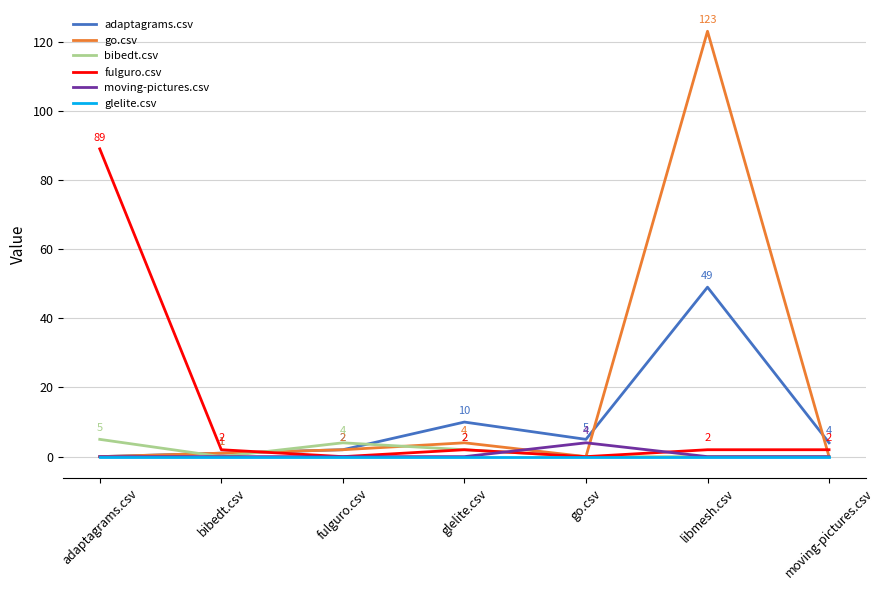

Where is go.csv nearest to the value 61?

glelite.csv